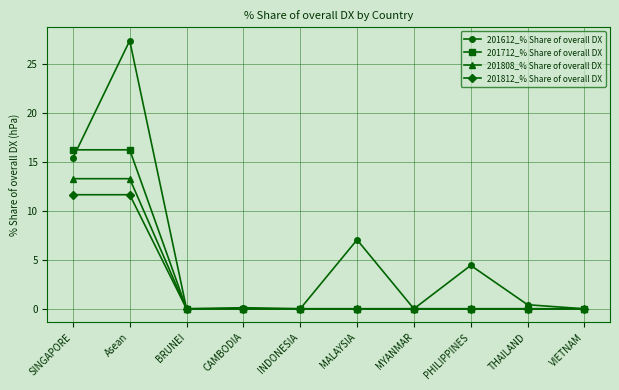

What are all the series names shown in the legend?

201612_% Share of overall DX, 201712_% Share of overall DX, 201808_% Share of overall DX, 201812_% Share of overall DX